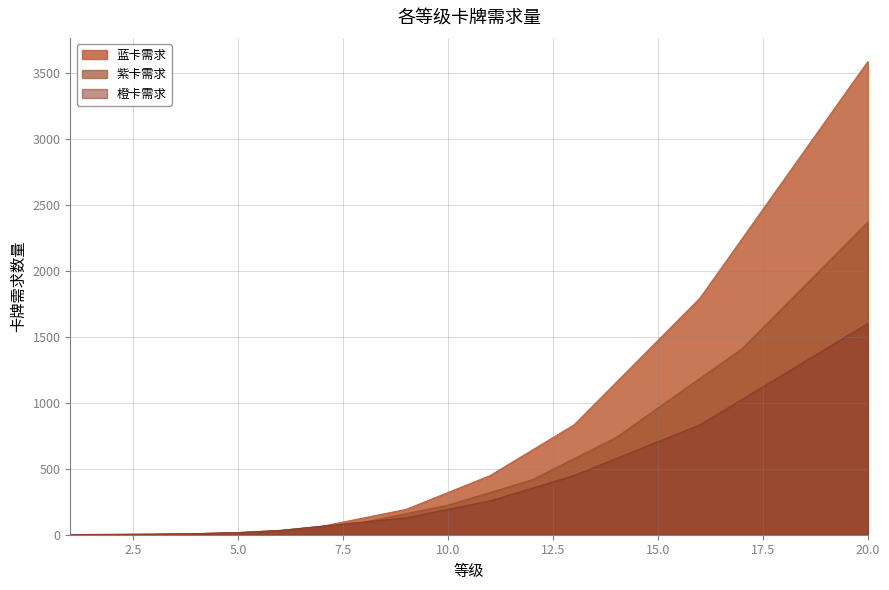

At which label does 紫卡需求 first exceed 320?

12